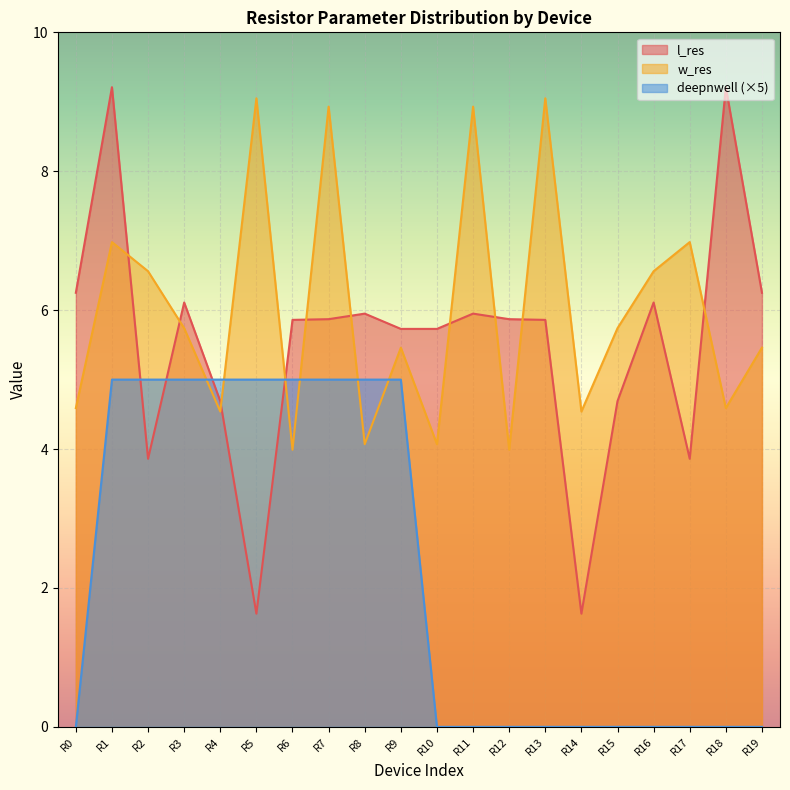

Between R7 and R9, which is larger?

R7